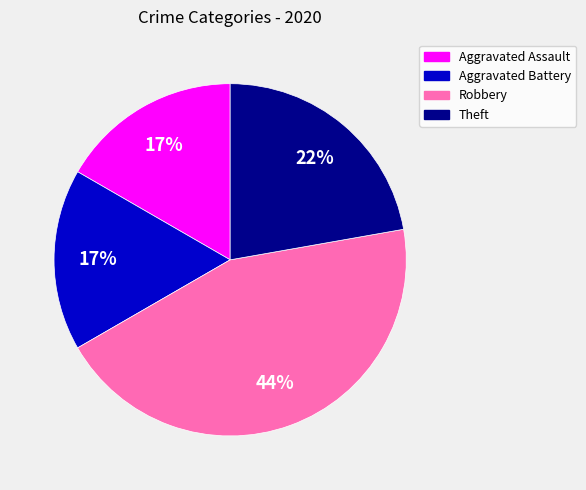

How many segments does this pie chart have?

4